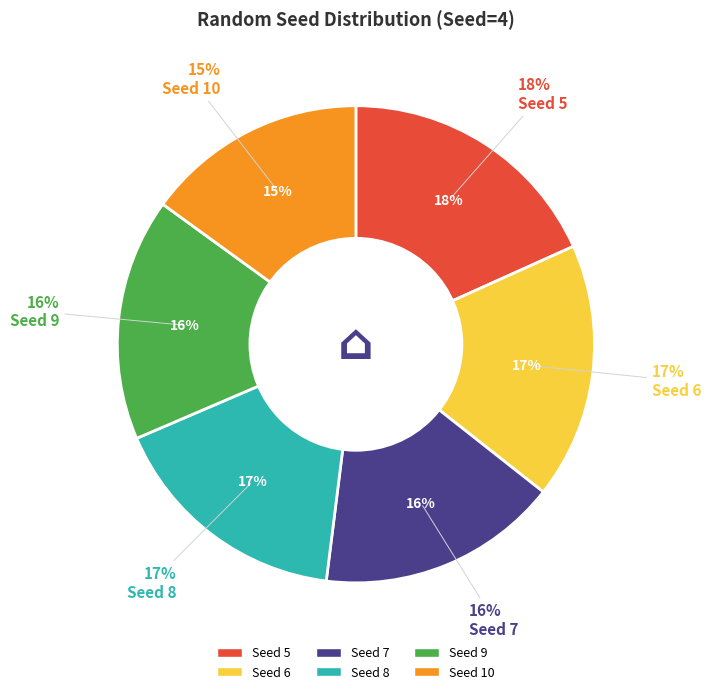

Does any single category account for the majority?

No